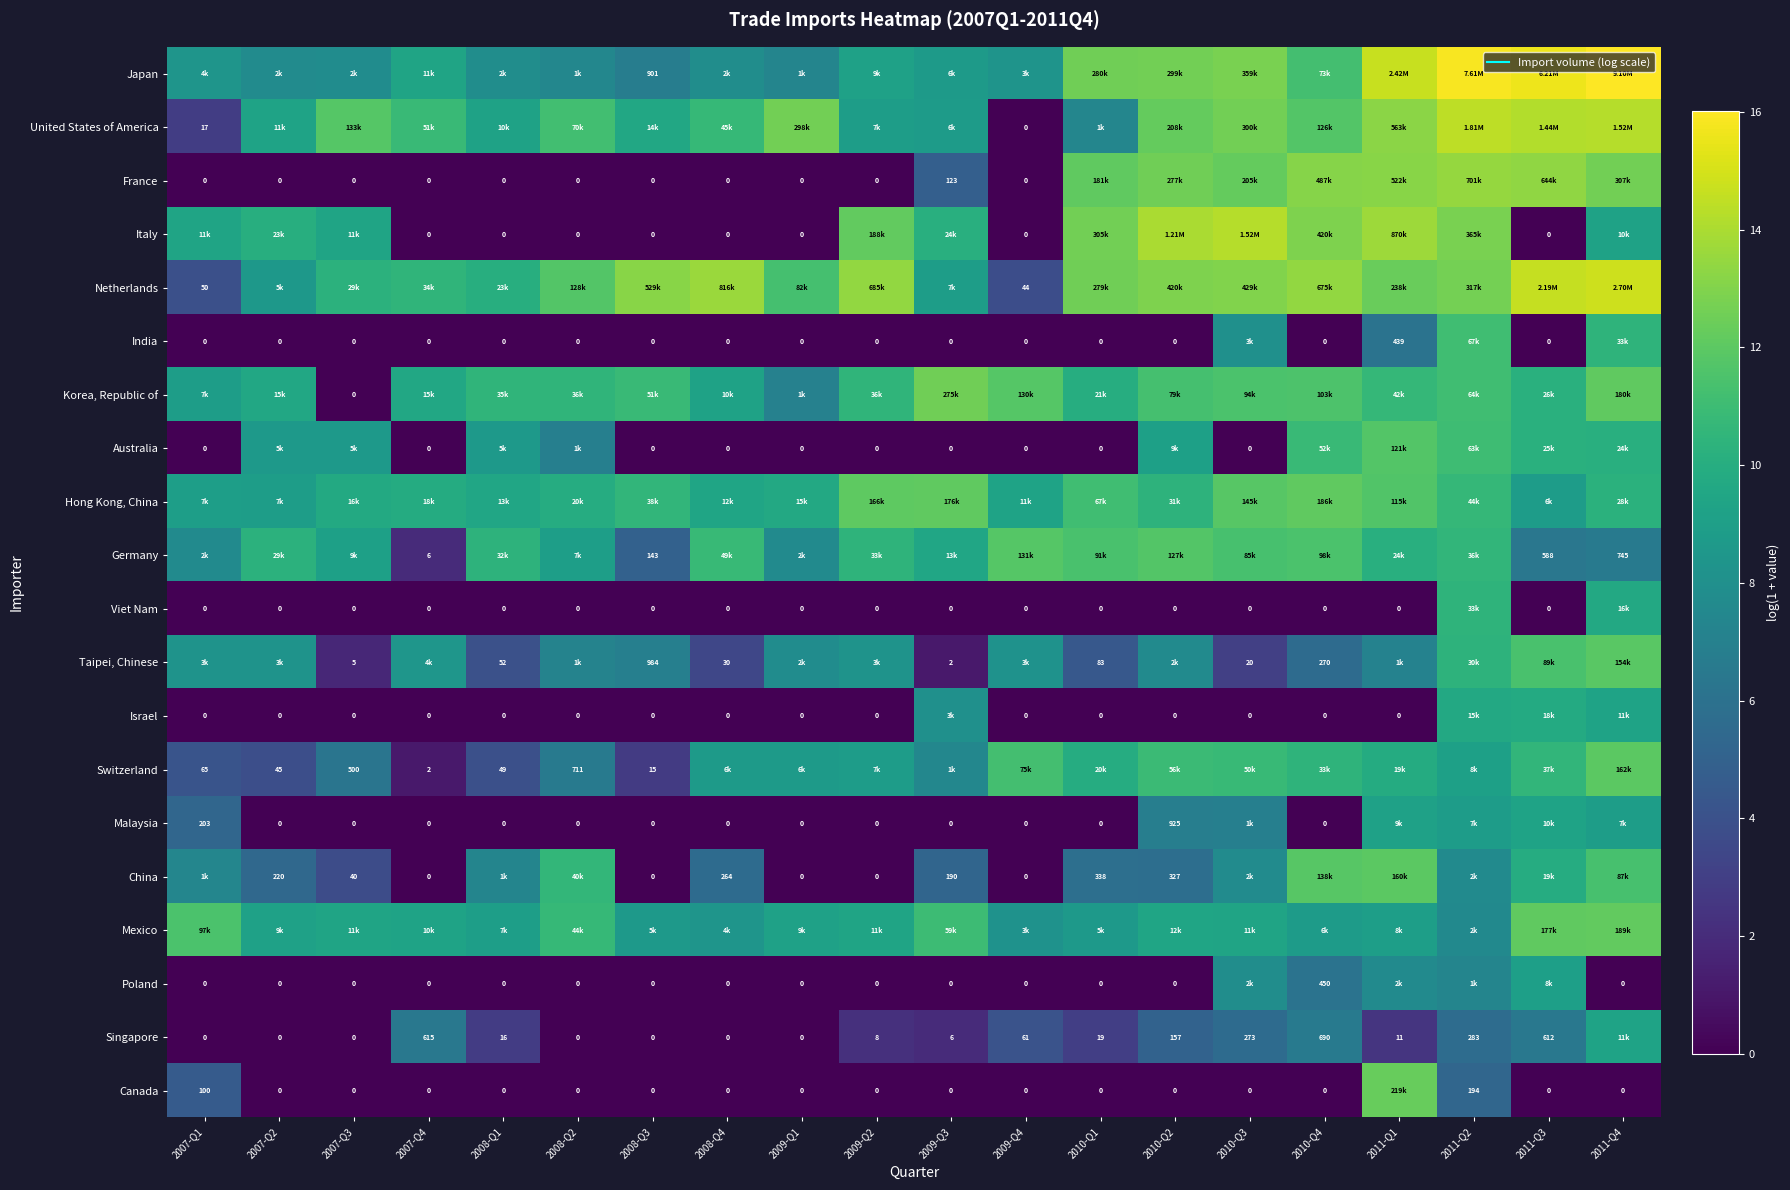

What is the difference between the Malaysia values at 2009-Q1 and 2011-Q3?

9.3